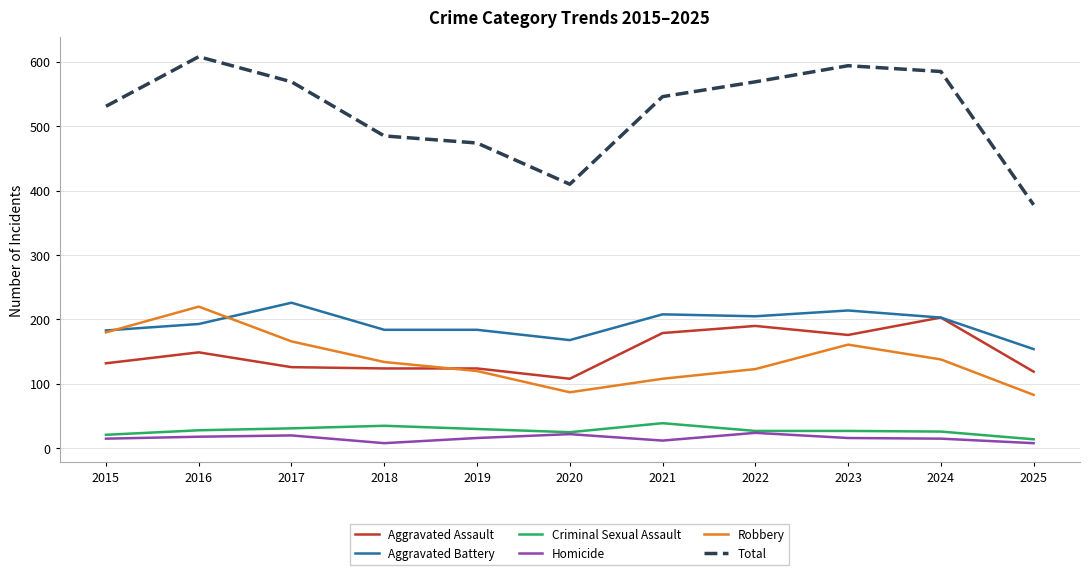

In Robbery, how many points are lower than both neighbors (excluding endpoints)?

1